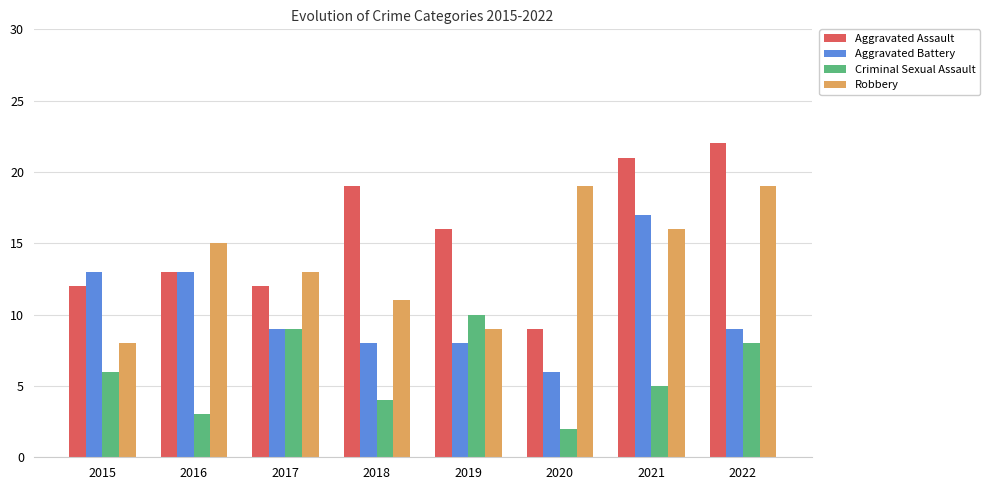

List the series in order of their overall mean, highest first.

Aggravated Assault, Robbery, Aggravated Battery, Criminal Sexual Assault